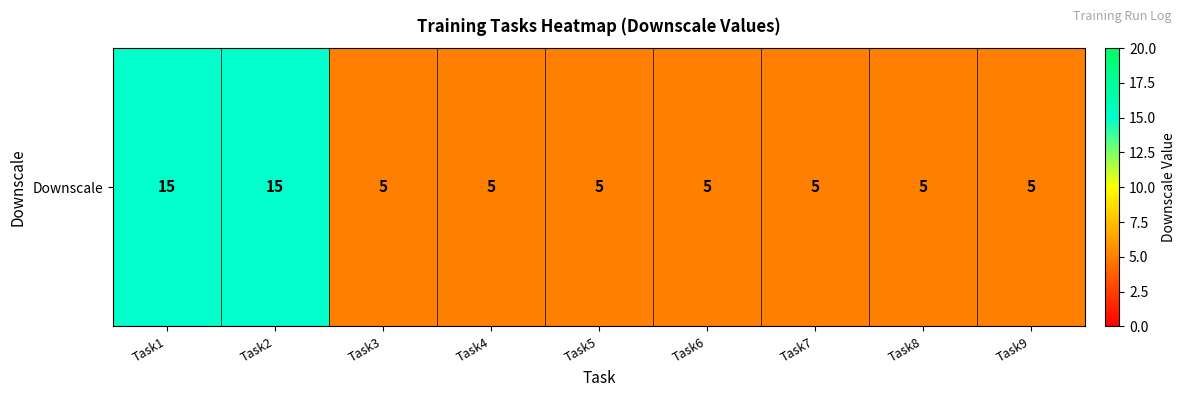

Rank the categories by value from lowest to highest.

Task3, Task4, Task5, Task6, Task7, Task8, Task9, Task1, Task2